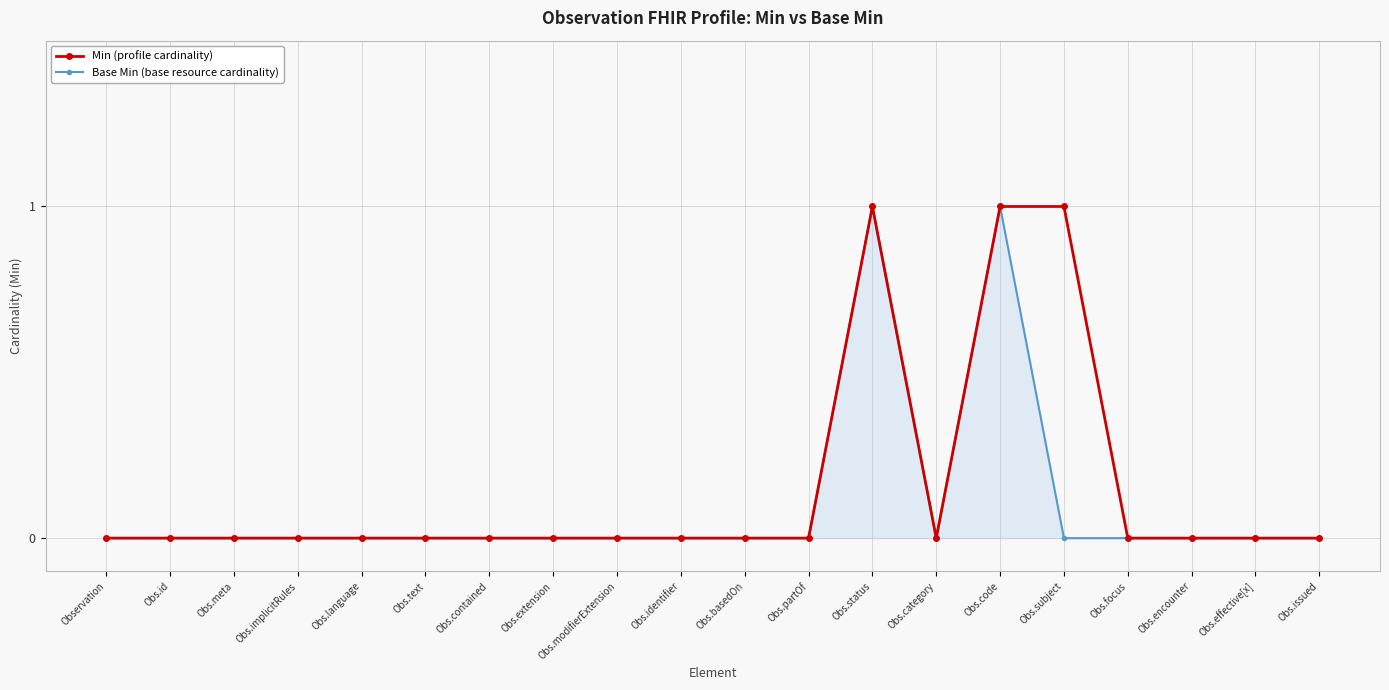

What is the label of the 15th point from the right?

Obs.text